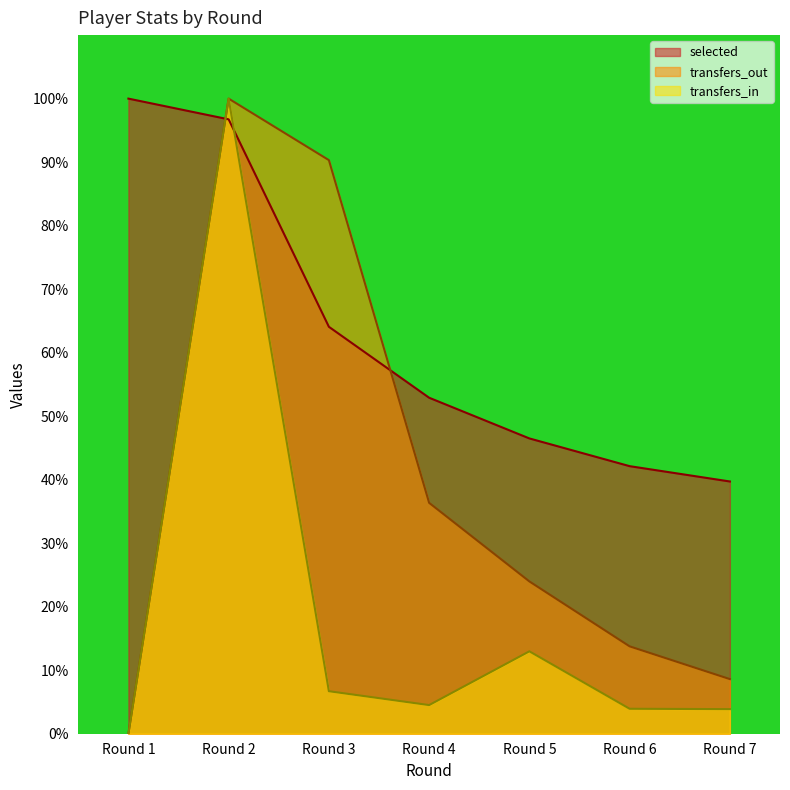

What is the value of the transfers_in point at the 5th from the left?

0.1